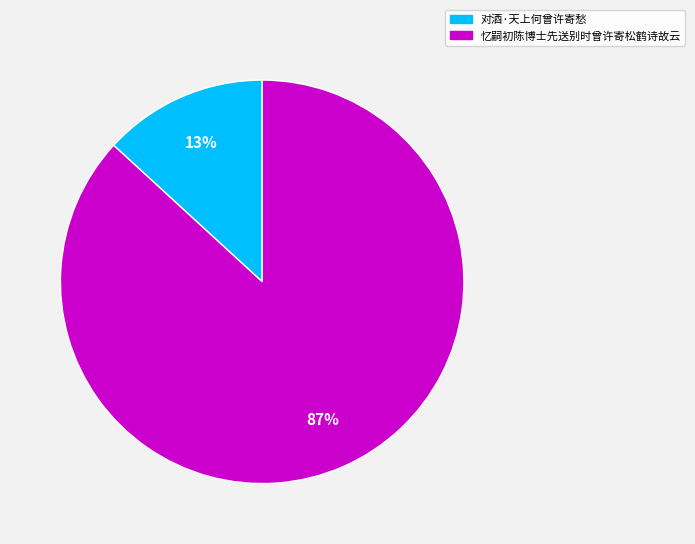

Is 对酒·天上何曾许寄愁 the majority of the pie?

No